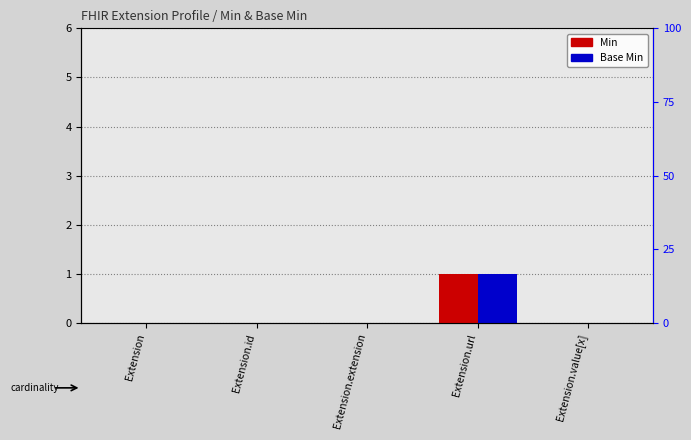

At Extension, list the series in order from smallest to largest.

Min, Base Min